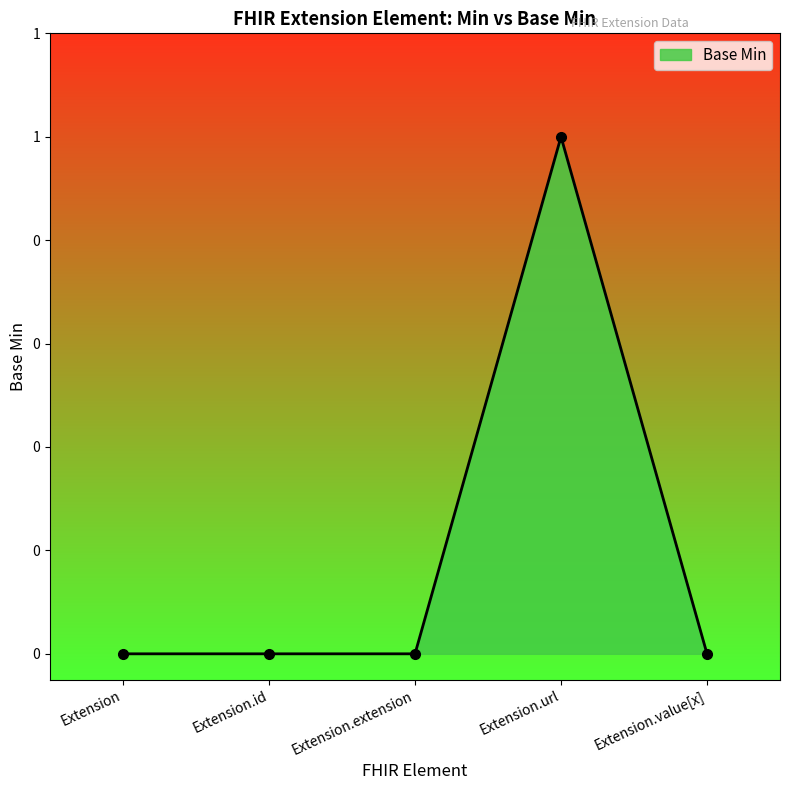

What is the difference between the maximum and second lowest values?

1